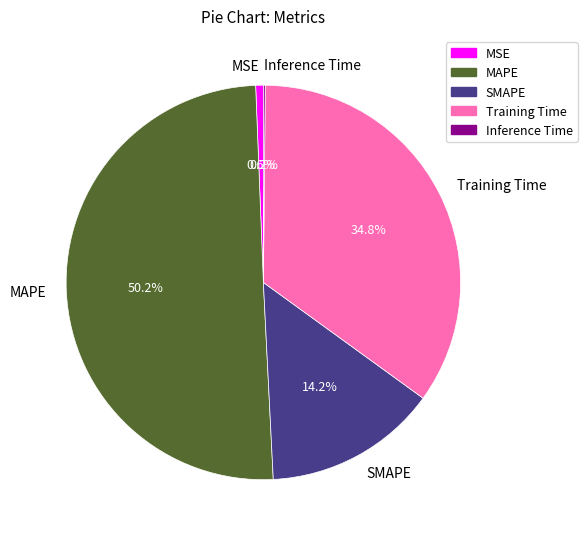

True or false: MAPE accounts for 50% of the total.

True